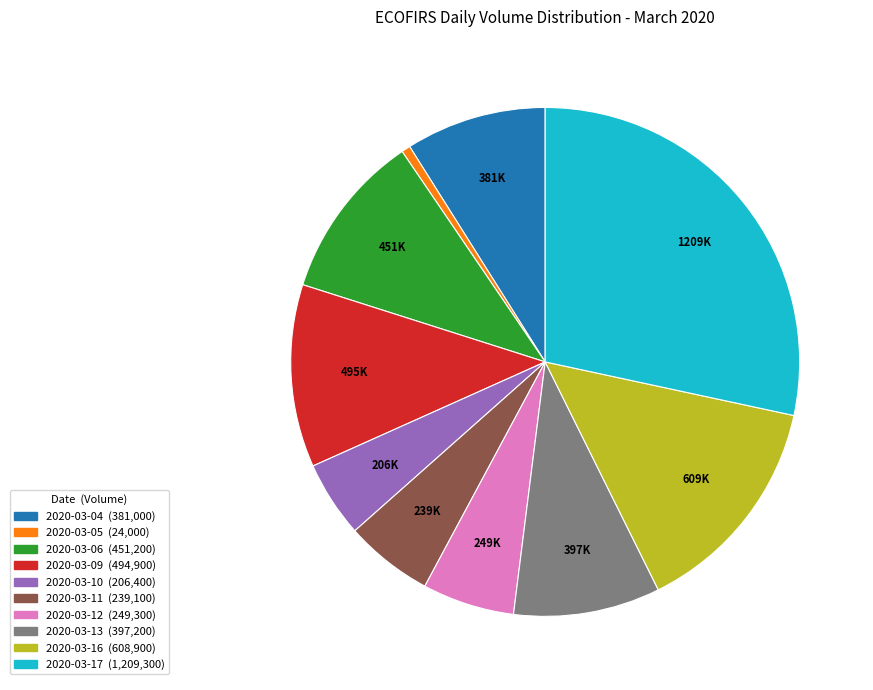

Which slice is the smallest?

2020-03-05